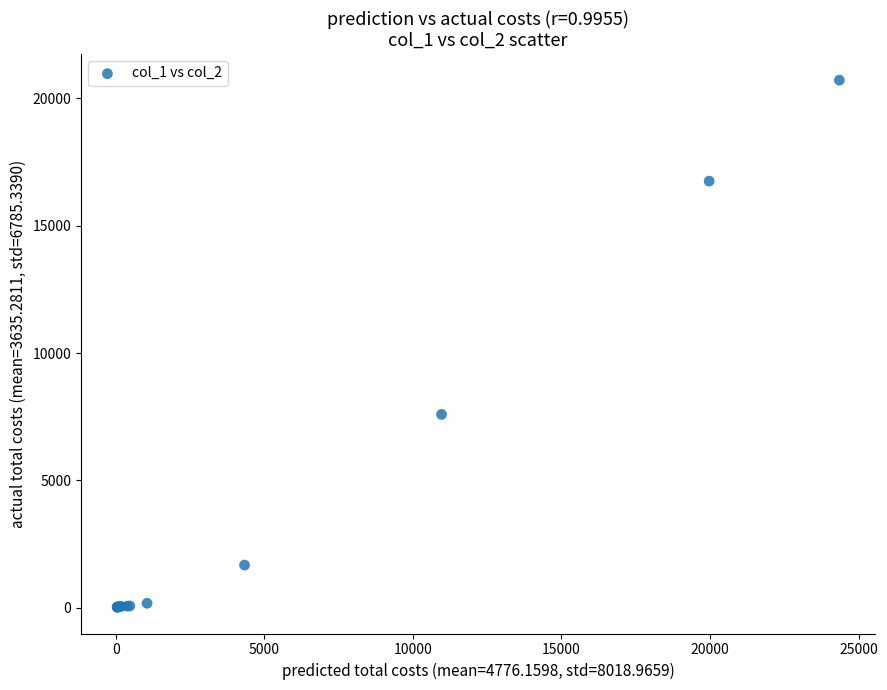

What Y value in the scatter plot is closest to 10370?

7591.9